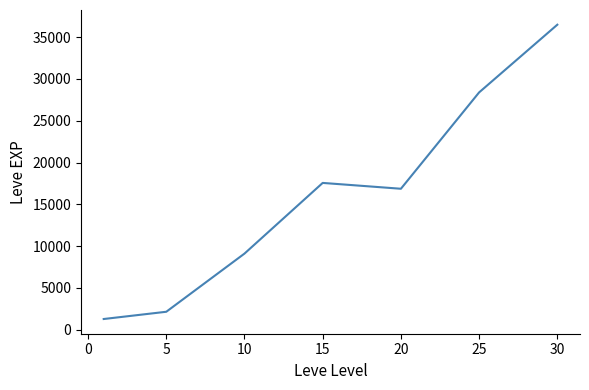

Does the chart have visible grid lines?

No